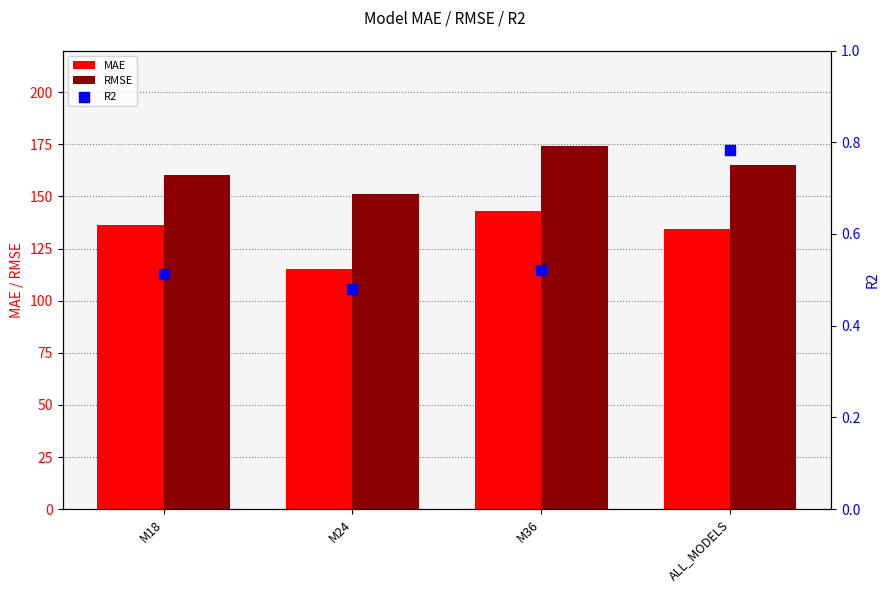

Which series contains the lowest Y value?

R2